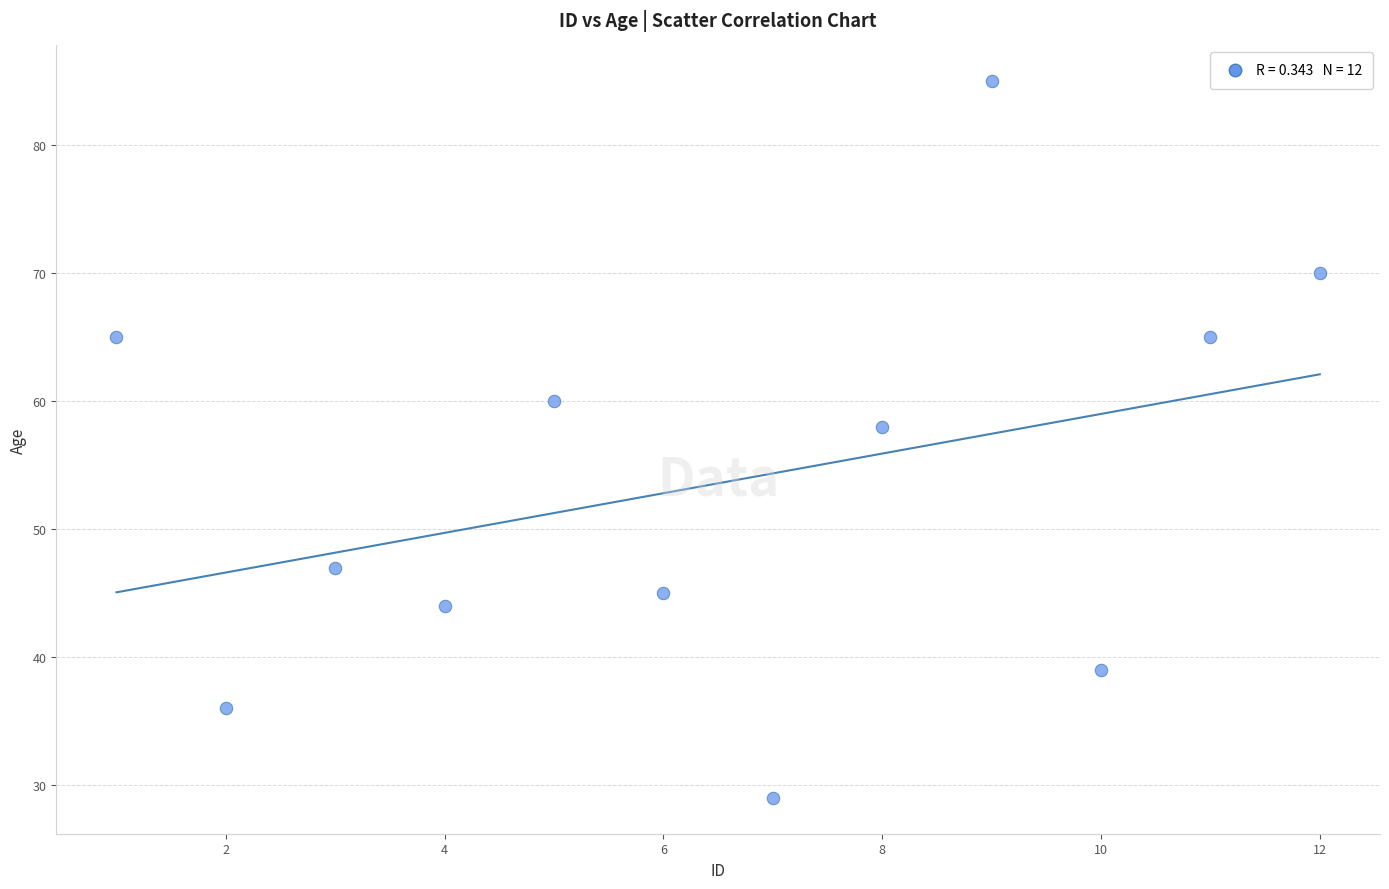

What Y value in the scatter plot is closest to 57?

58